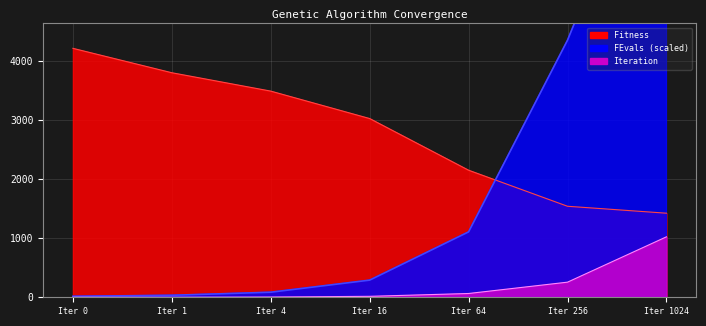

Reading left to right, what are all the values shown in this chart?

Fitness: 4216.7	3803.4	3492.1	3027.5	2152.3	1541.6	1424.2
FEvals: 16.0	33.6	85.6	290.4	1108.0	4354.4	8459.2
Iteration: 0.0	1.0	4.0	16.0	64.0	256.0	1024.0